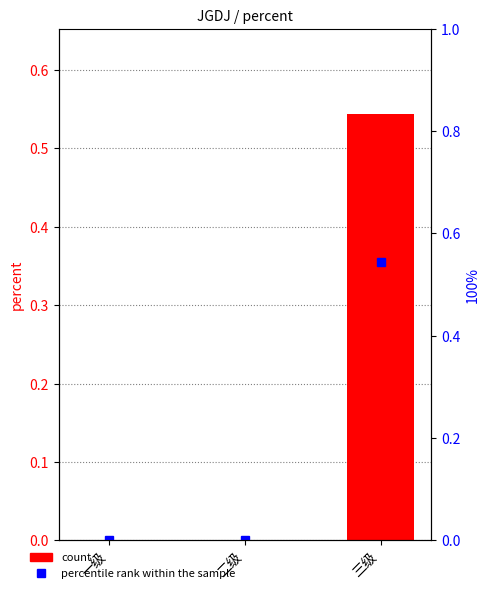

Reading right to left, list all the values displayed in this chart.

三级=0.5	二级=0.0	一级=0.0